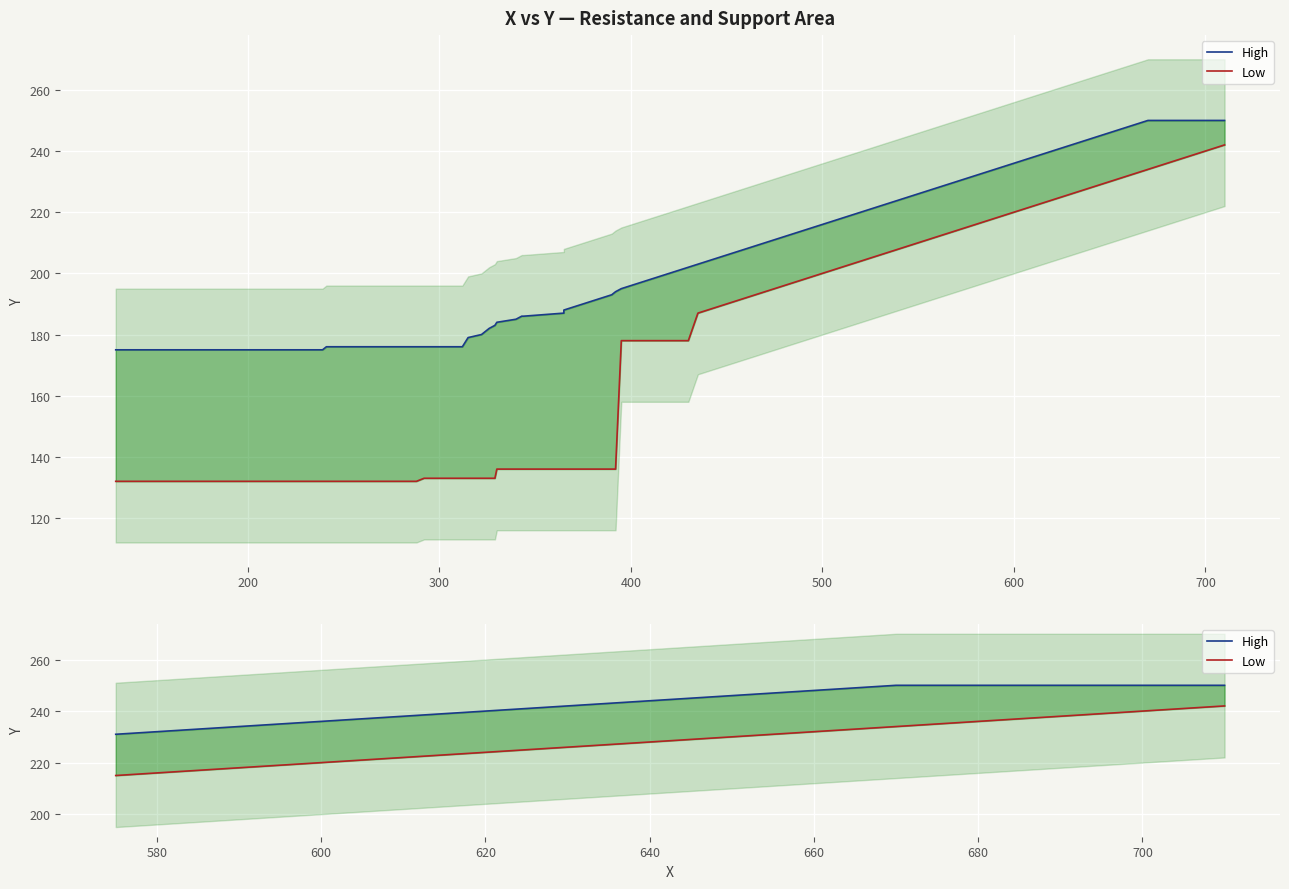

Which series has the widest spread of values?

Low